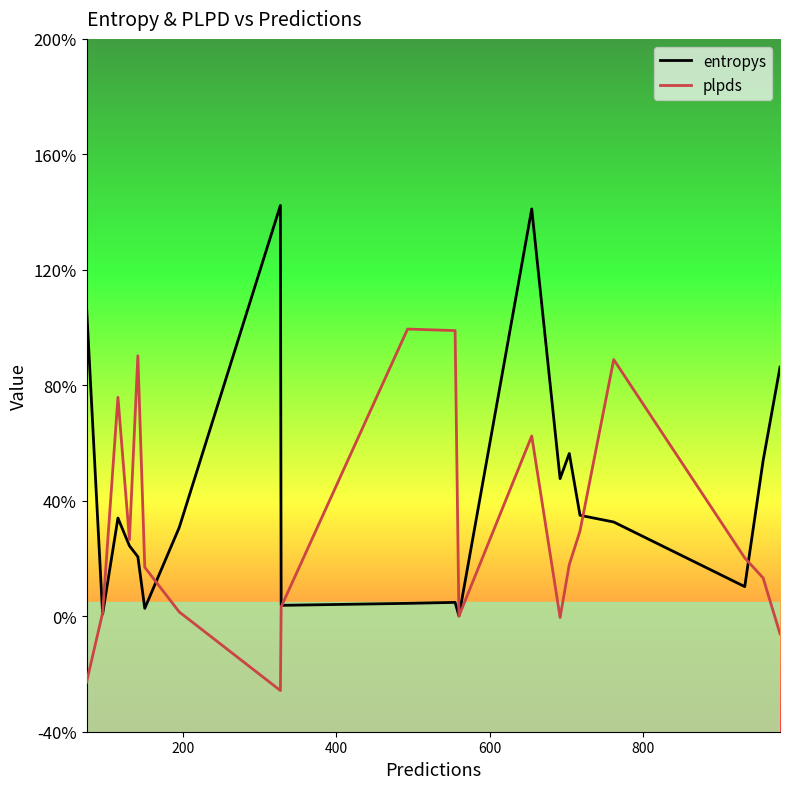

Reading right to left, list all the values displayed in this chart.

entropys: 0.9	0.5	0.1	0.3	0.3	0.6	0.5	1.4	0.0	0.0	0.0	0.0	1.4	0.3	0.0	0.2	0.2	0.3	0.0	1.1
plpds: -0.1	0.1	0.2	0.9	0.3	0.2	-0.0	0.6	0.0	1.0	1.0	0.0	-0.3	0.0	0.2	0.9	0.3	0.8	0.0	-0.2